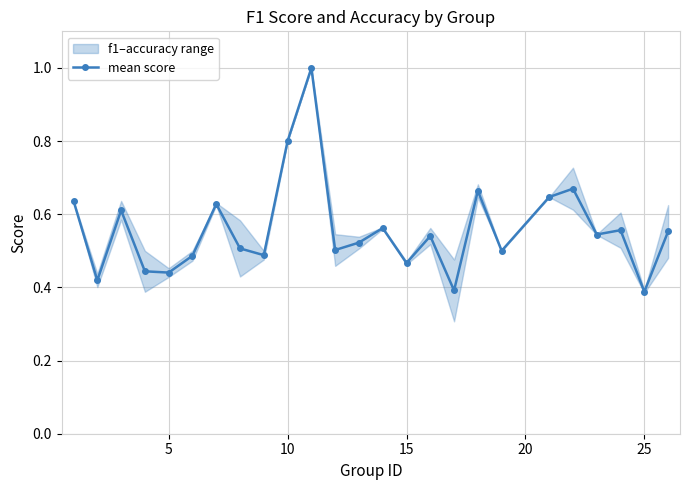

What is the minimum value shown in the chart?

0.4